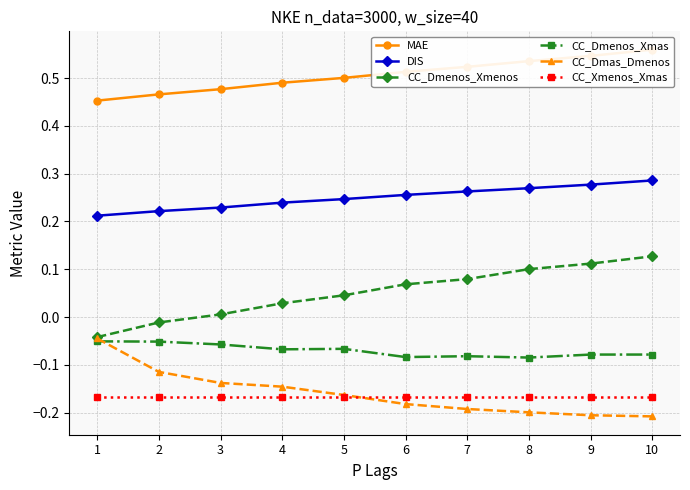

Rank the categories by CC_Dmenos_Xmenos value from lowest to highest.

1, 2, 3, 4, 5, 6, 7, 8, 9, 10